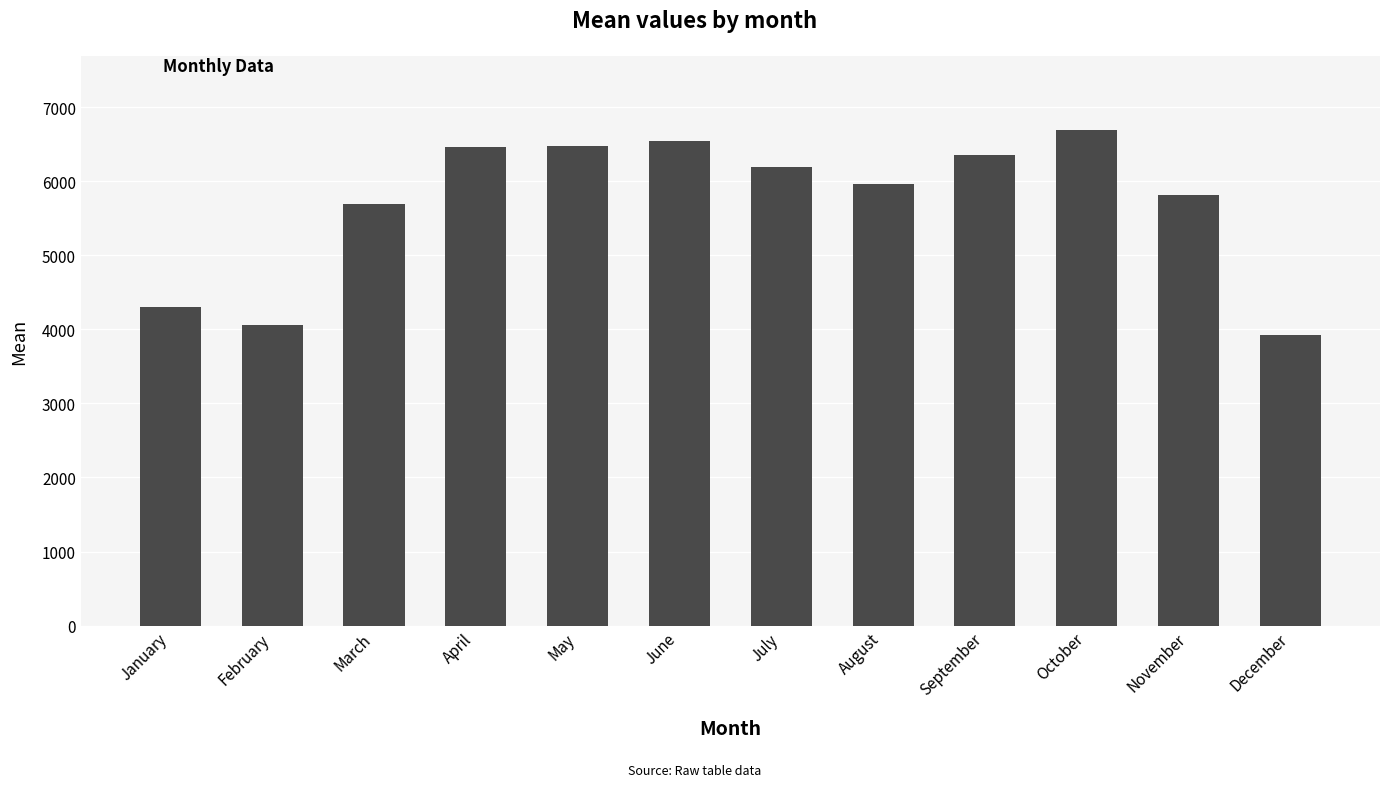

At which category does the chart reach its minimum across all series?

December